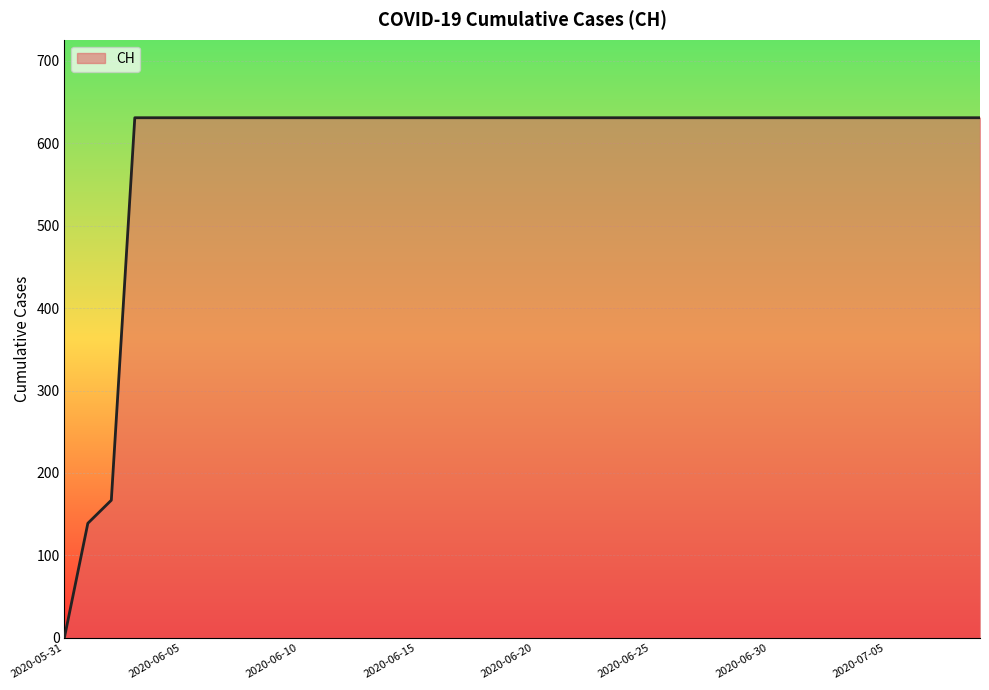

What is the difference between the maximum and minimum values?

631